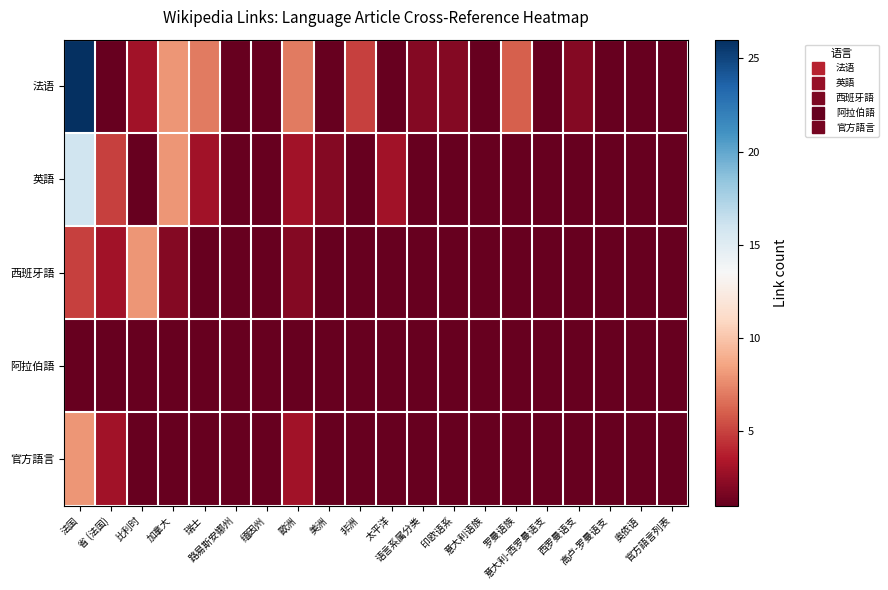

Rank the series by their maximum value, from highest to lowest.

法语, 英語, 西班牙語, 官方語言, 阿拉伯語